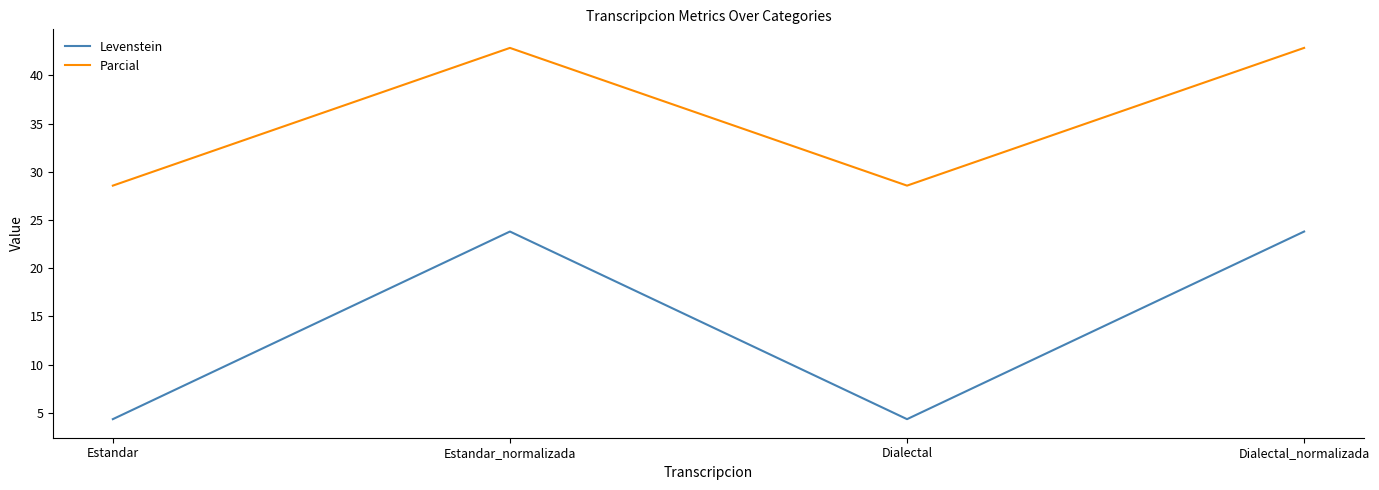

What is the minimum value for Parcial?

28.6